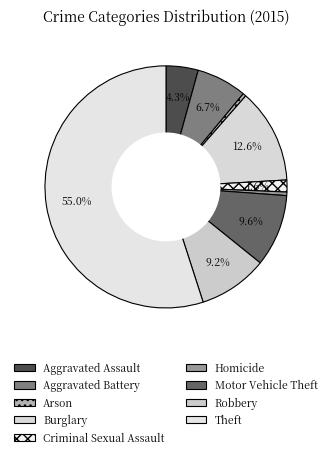

True or false: Arson accounts for 1% of the total.

False